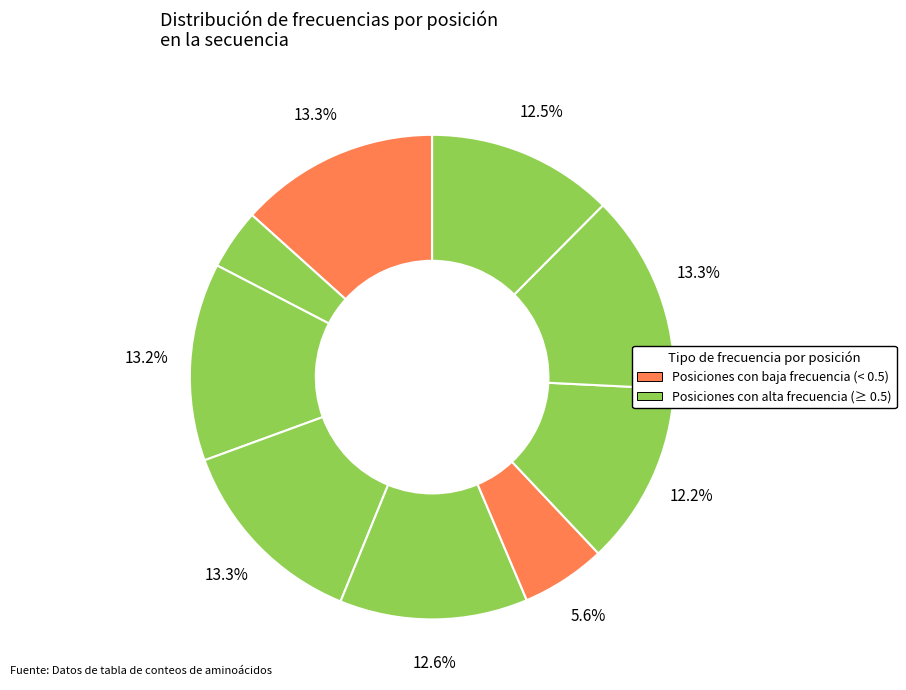

How many slices are in this pie chart?

9